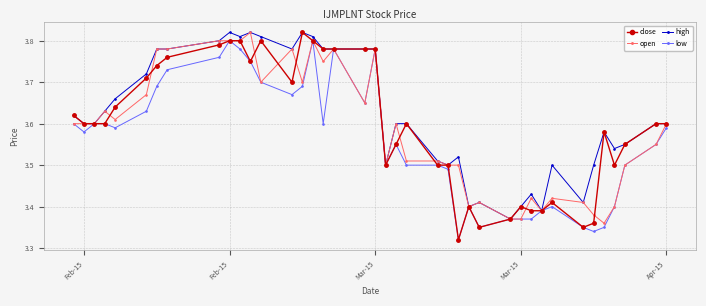

True or false: open has more than 0 interior local peaks.

True